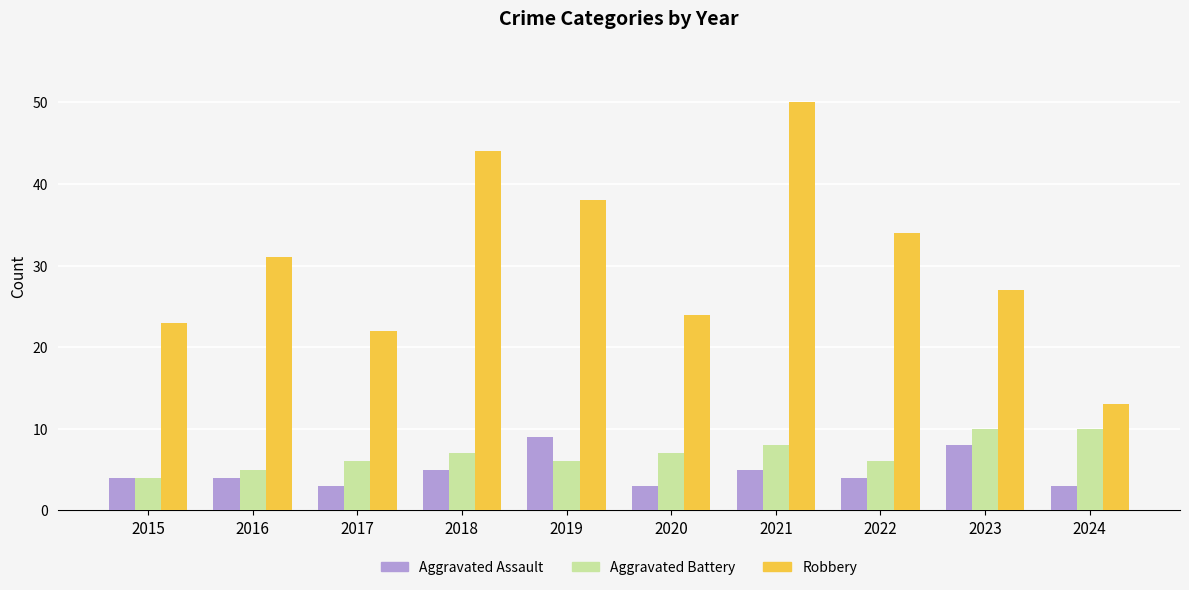

What is the approximate value of Robbery at 2019?

38